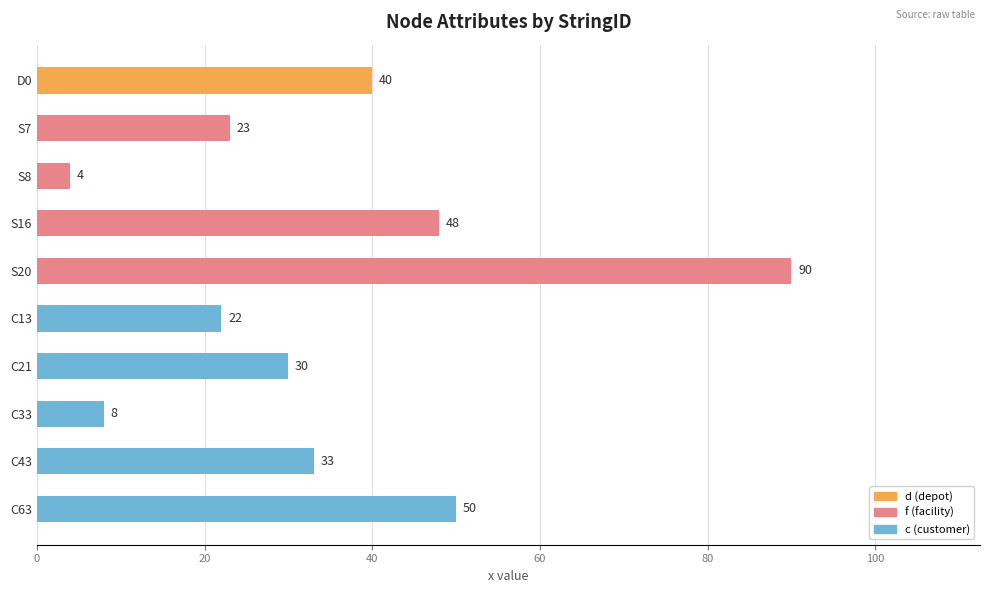

Reading top to bottom, list all the values displayed in this chart.

40	23	4	48	90	22	30	8	33	50